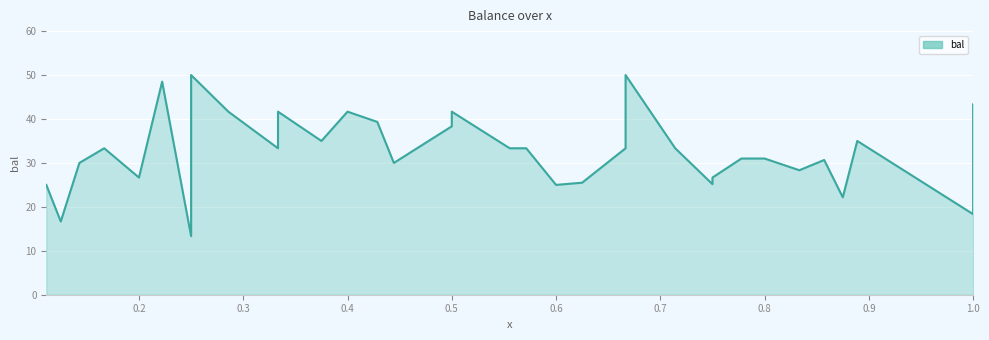

How many distinct data groups are displayed?

1